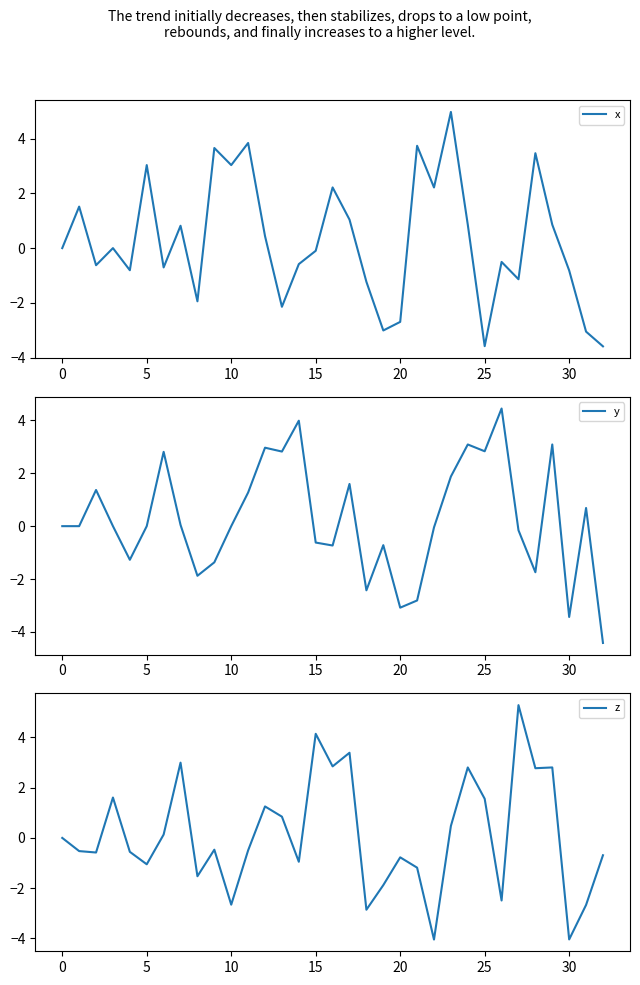

How many negative values does the y series have?

17